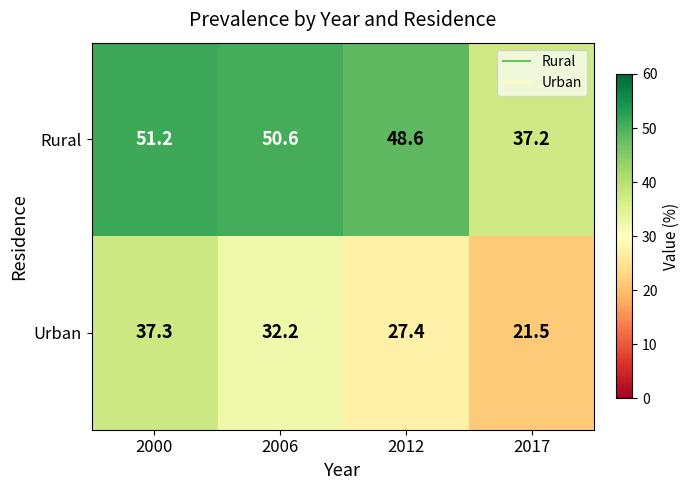

True or false: Rural has a value of 9.0 at 2017.

False